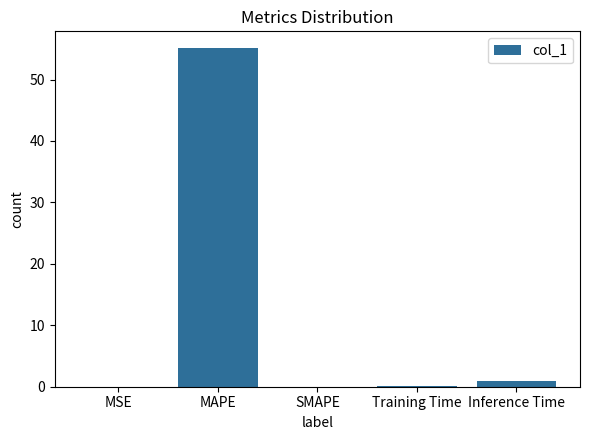

Count the number of data series in this chart.

1